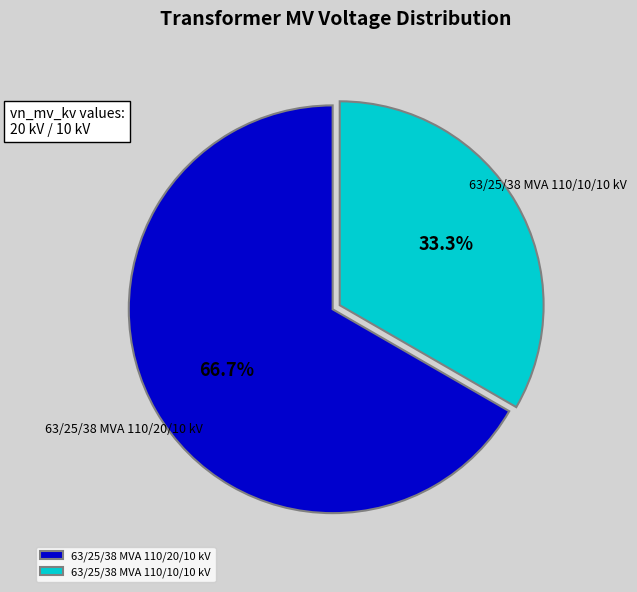

How many slices are in this pie chart?

2